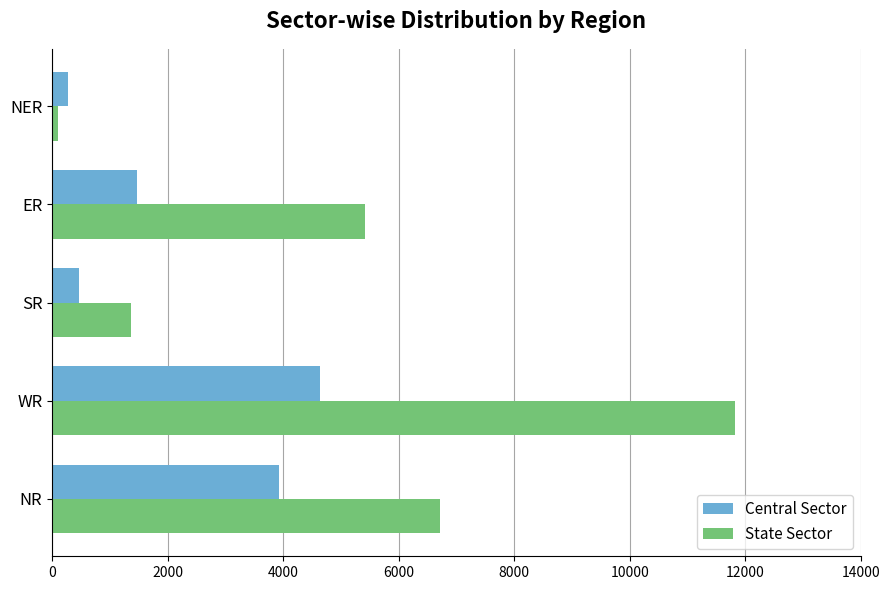

What is the difference between the State Sector values at SR and WR?

10471